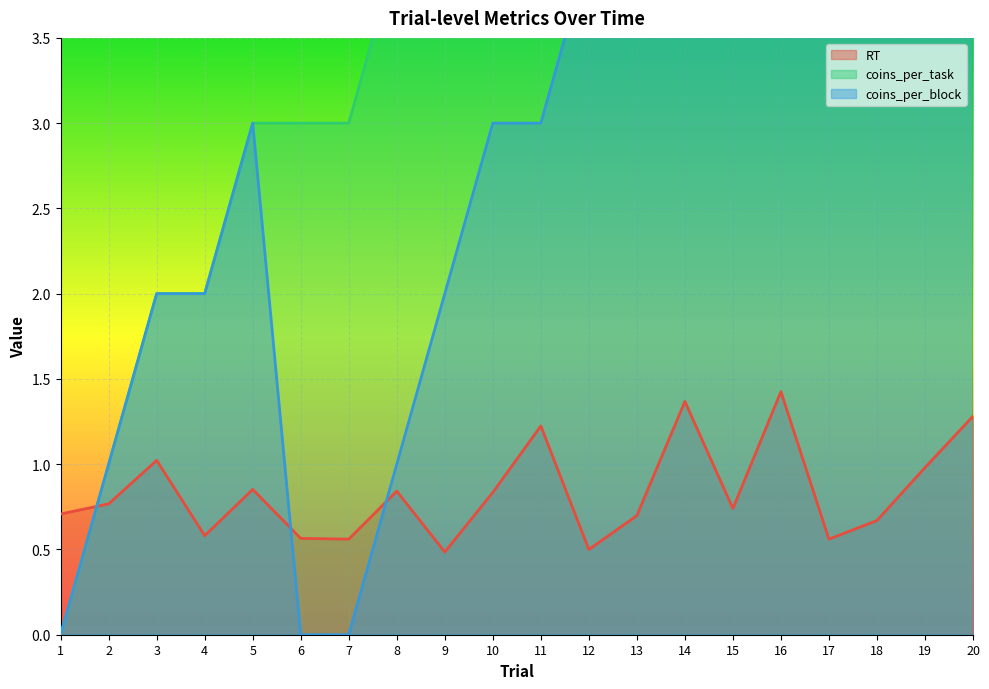

True or false: RT and coins_per_task intersect in this chart.

True